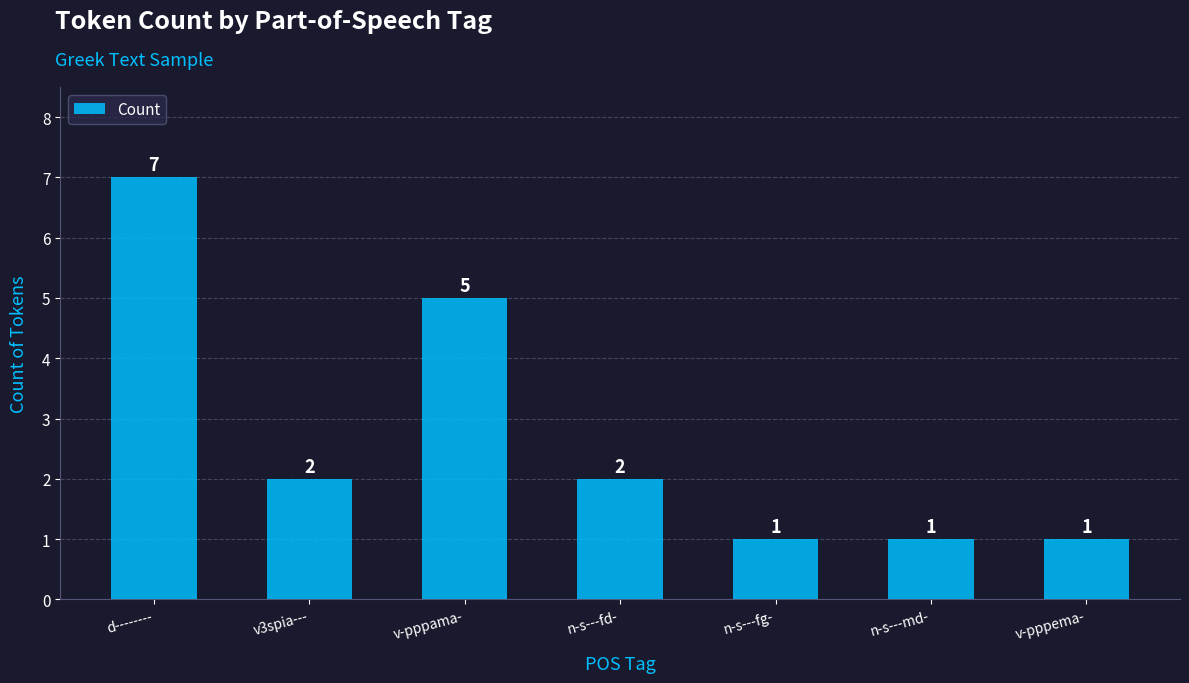

Count the values in the range 1 to 5.

6